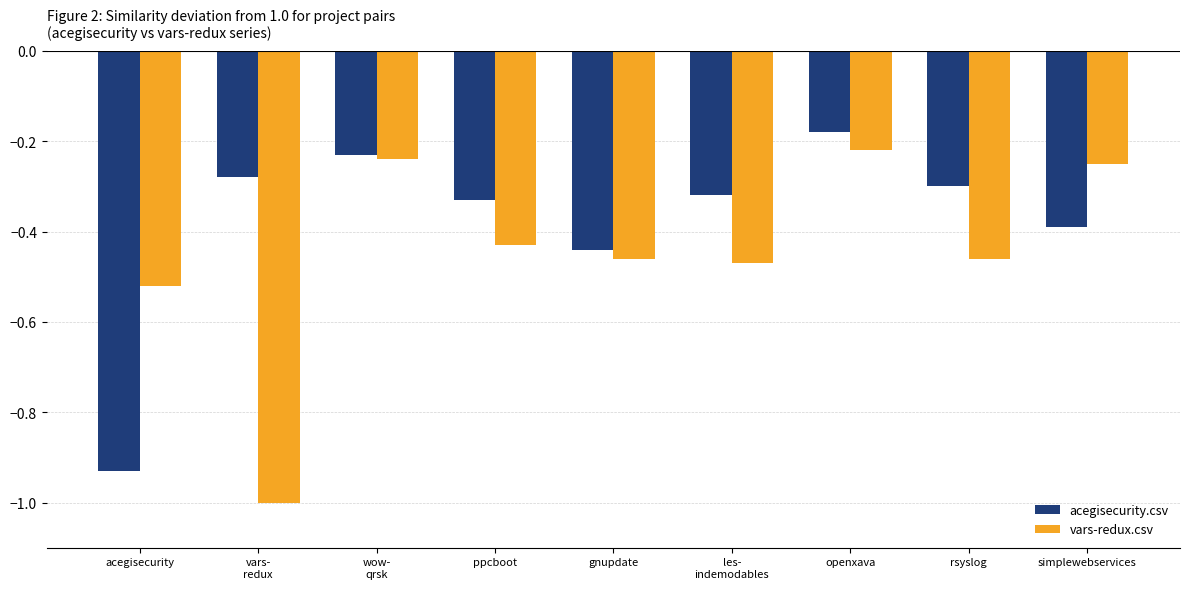

What is the total value across all series at rsyslog?

-0.8